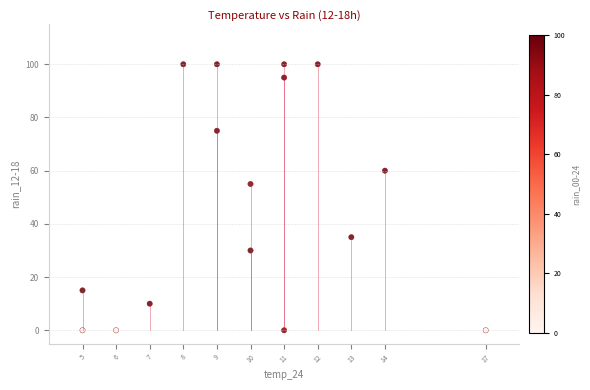

What Y value in the scatter plot is closest to 50?

55